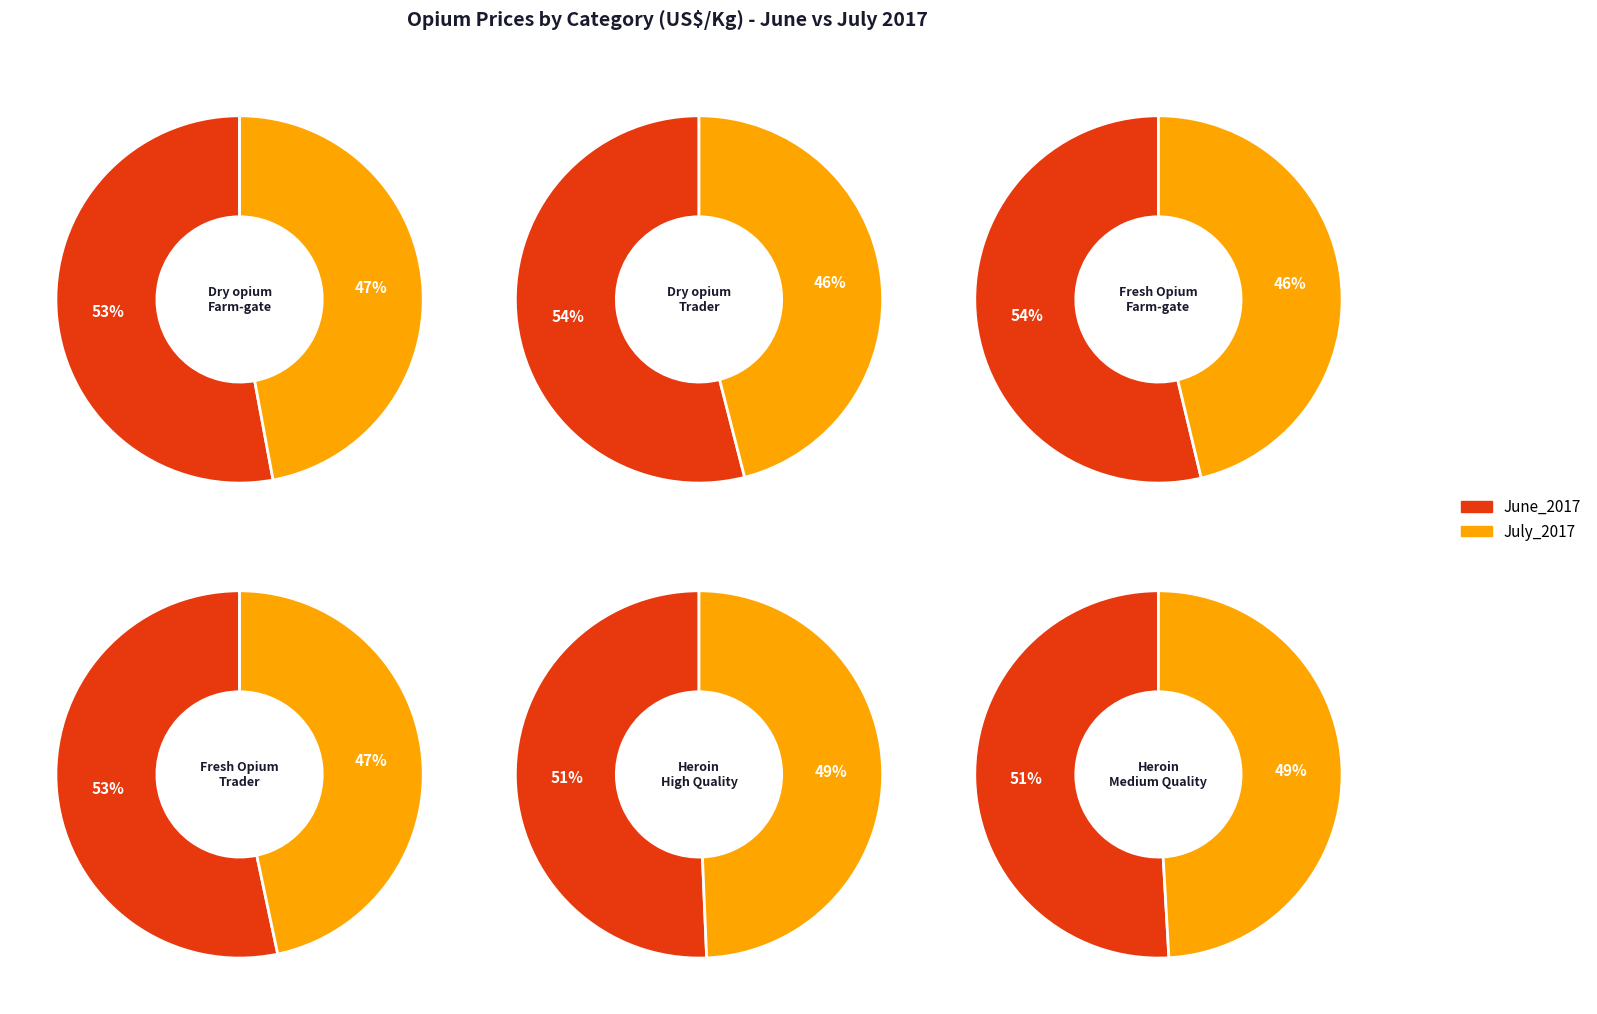

To the nearest percent, what is the combined percentage of June_2017 and July_2017?

100%